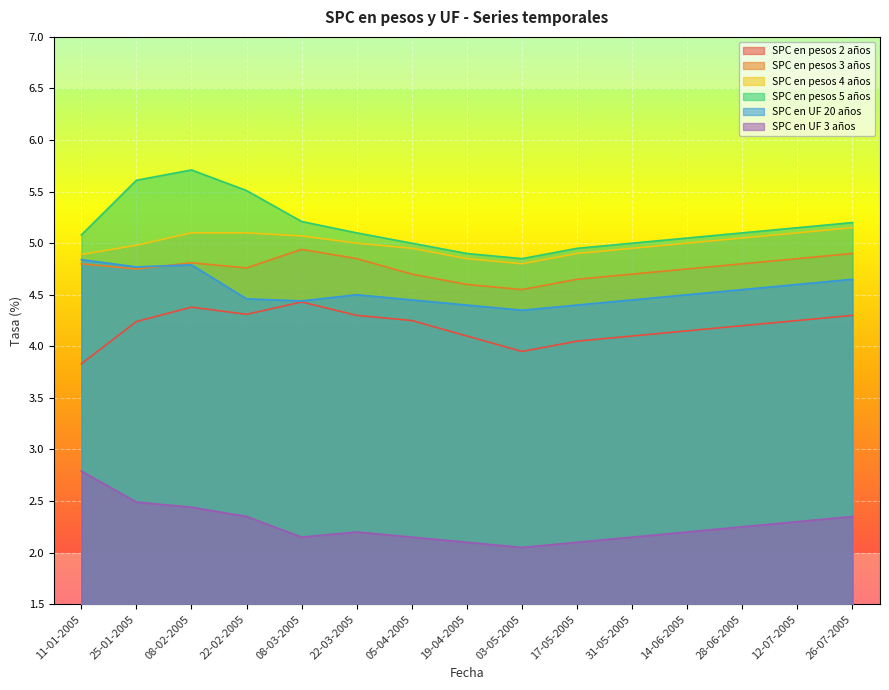

Rank the series by their maximum value, from highest to lowest.

SPC en pesos 5 años, SPC en pesos 4 años, SPC en pesos 3 años, SPC en UF 20 años, SPC en pesos 2 años, SPC en UF 3 años